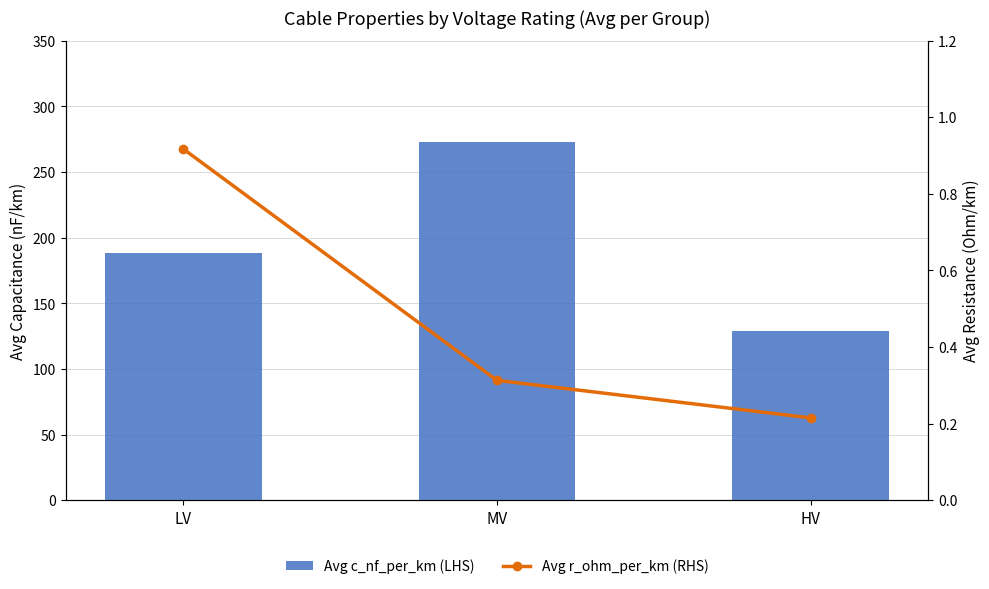

At which label does Avg c_nf_per_km (LHS) first exceed 188?

LV